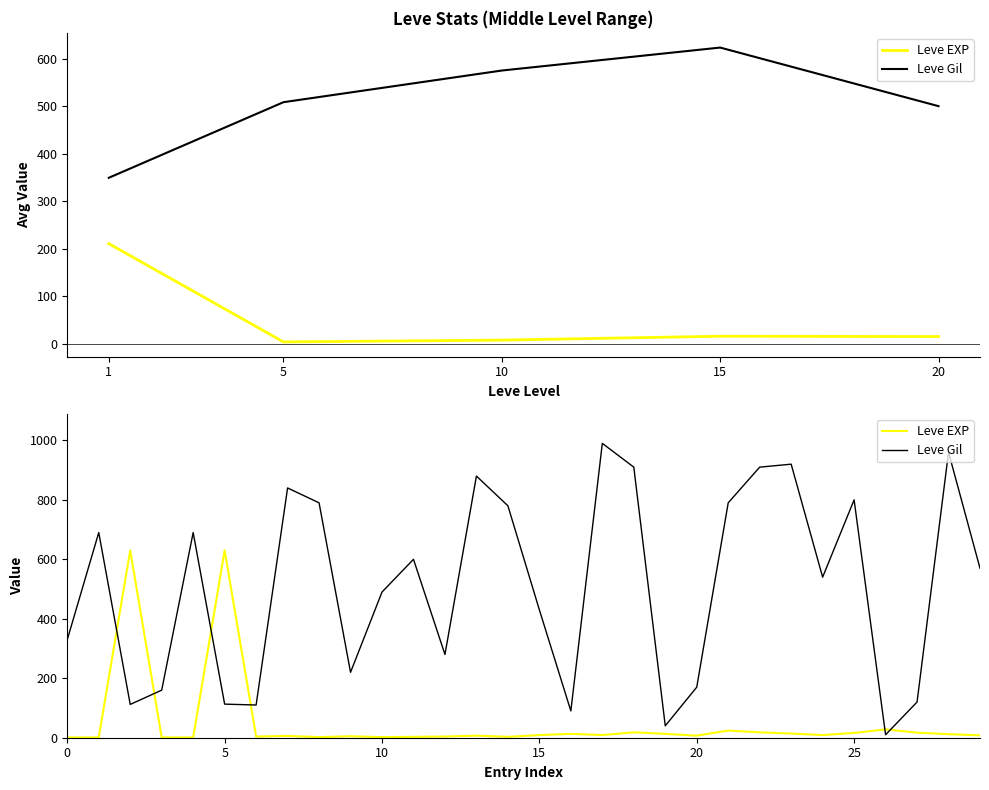

At which category is the sum across all series the highest?

17